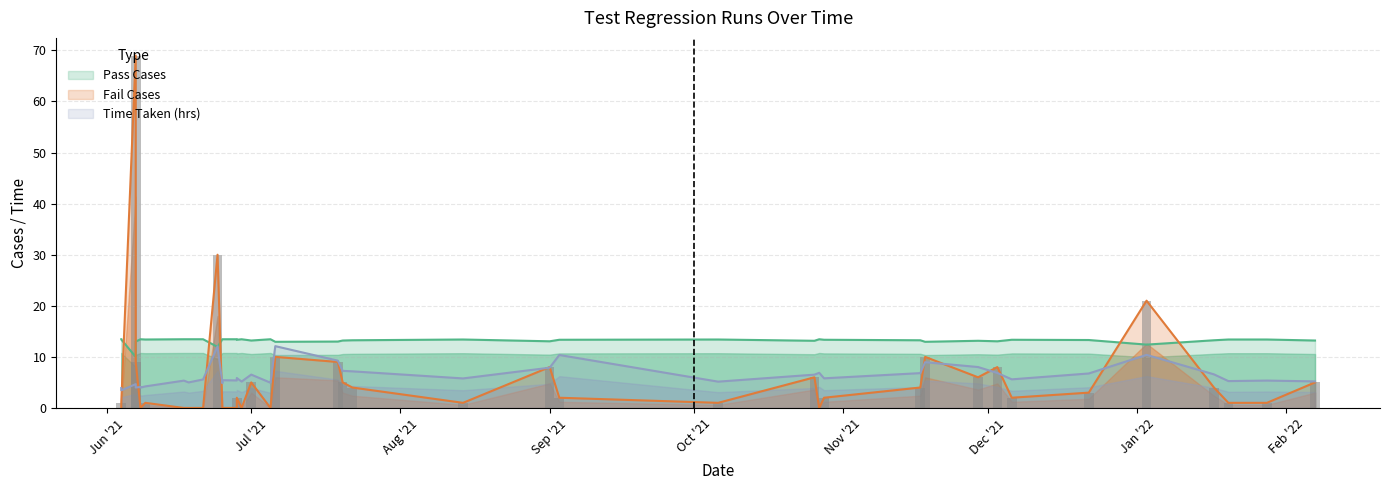

Is the value of Time Taken at 2021-06-08 greater than the value of Fail Cases at 2021-06-18?

Yes